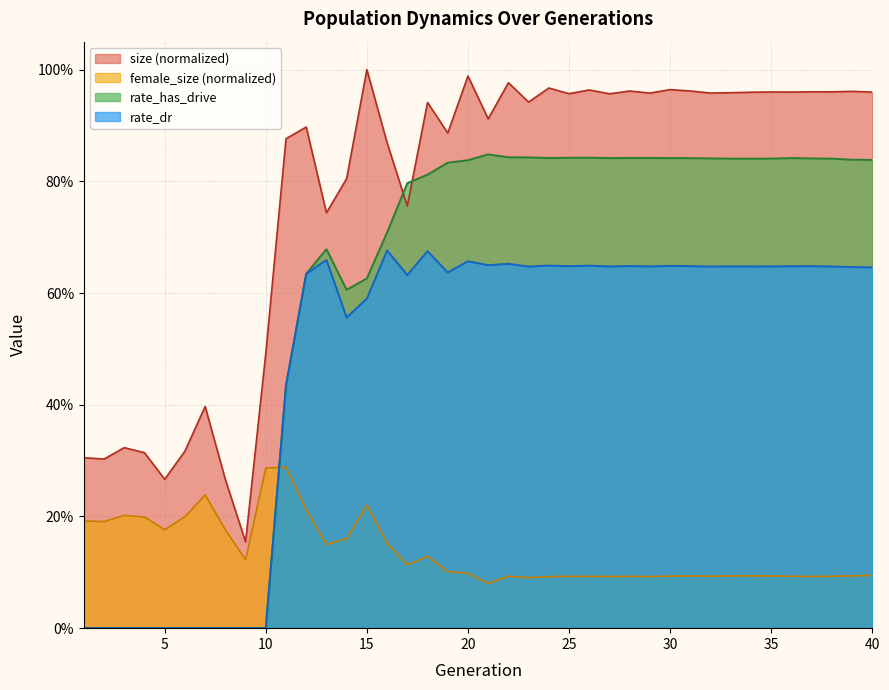

How many lines are shown in the chart?

4